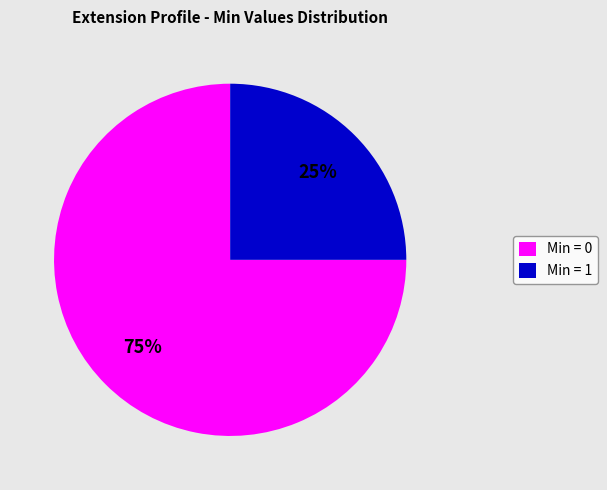

Combined, do Min = 1 and Min = 0 account for over 50%?

Yes